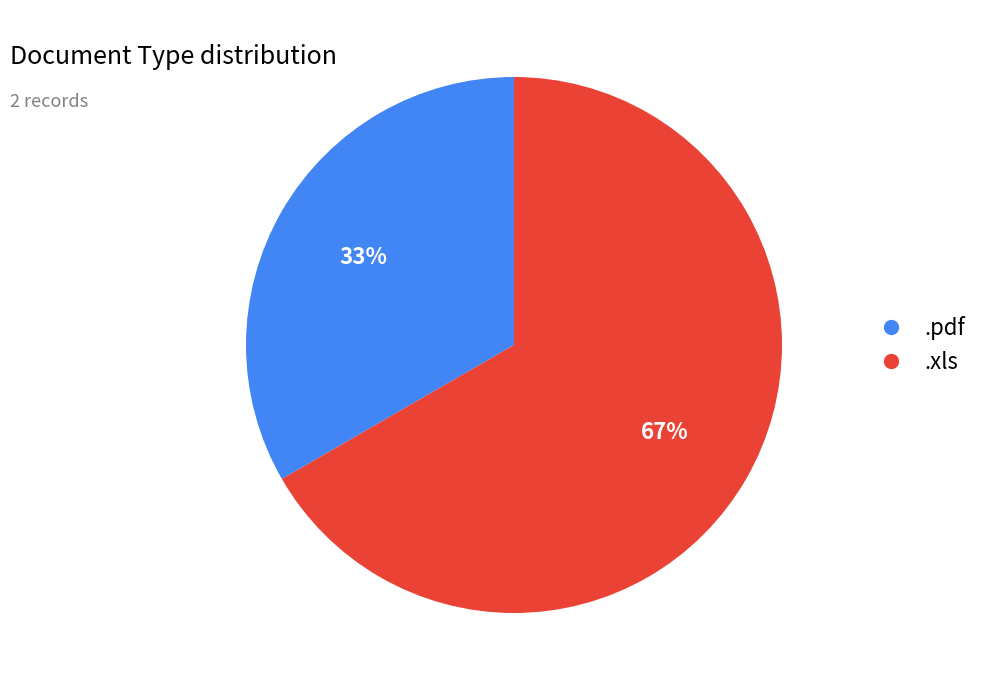

The .xls slice represents 72% of the pie. True or false?

False